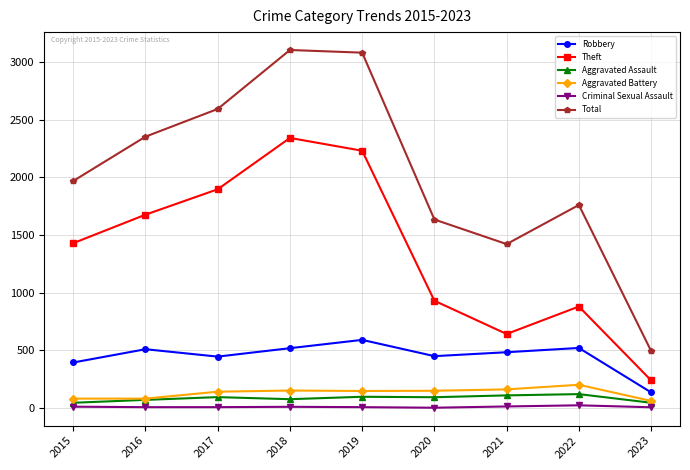

Is the value of Aggravated Battery at 2022 greater than the value of Criminal Sexual Assault at 2023?

Yes